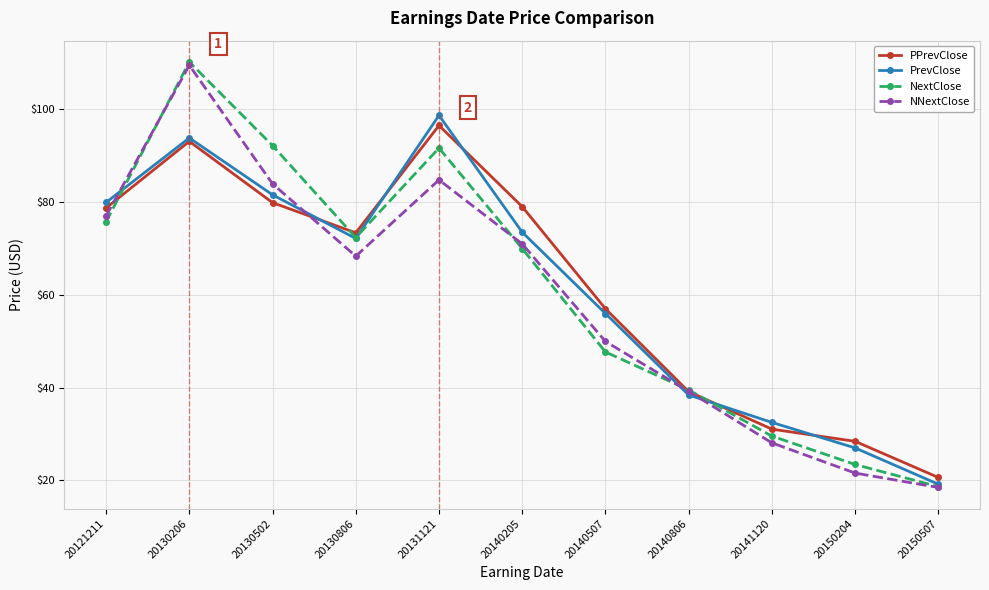

Where do NNextClose and PPrevClose first cross each other?

20121211 and 20130206